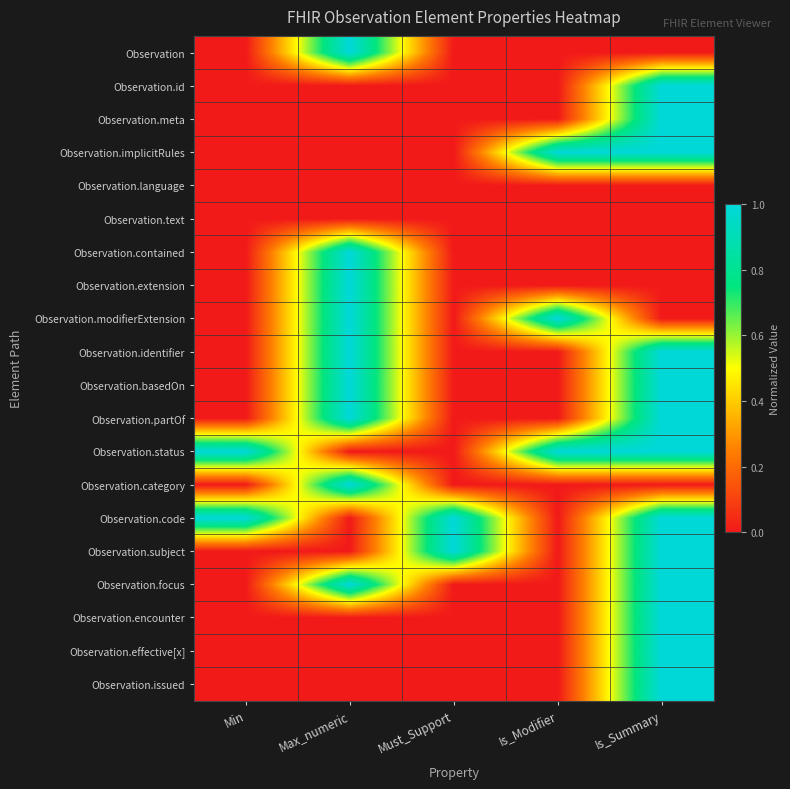

Reading left to right, list all the values displayed in this chart.

Observation: Min=0	Max_numeric=1	Must_Support=0	Is_Modifier=0	Is_Summary=0
Observation.id: Min=0	Max_numeric=0	Must_Support=0	Is_Modifier=0	Is_Summary=1
Observation.meta: Min=0	Max_numeric=0	Must_Support=0	Is_Modifier=0	Is_Summary=1
Observation.implicitRules: Min=0	Max_numeric=0	Must_Support=0	Is_Modifier=1	Is_Summary=1
Observation.language: Min=0	Max_numeric=0	Must_Support=0	Is_Modifier=0	Is_Summary=0
Observation.text: Min=0	Max_numeric=0	Must_Support=0	Is_Modifier=0	Is_Summary=0
Observation.contained: Min=0	Max_numeric=1	Must_Support=0	Is_Modifier=0	Is_Summary=0
Observation.extension: Min=0	Max_numeric=1	Must_Support=0	Is_Modifier=0	Is_Summary=0
Observation.modifierExtension: Min=0	Max_numeric=1	Must_Support=0	Is_Modifier=1	Is_Summary=0
Observation.identifier: Min=0	Max_numeric=1	Must_Support=0	Is_Modifier=0	Is_Summary=1
Observation.basedOn: Min=0	Max_numeric=1	Must_Support=0	Is_Modifier=0	Is_Summary=1
Observation.partOf: Min=0	Max_numeric=1	Must_Support=0	Is_Modifier=0	Is_Summary=1
Observation.status: Min=1	Max_numeric=0	Must_Support=0	Is_Modifier=1	Is_Summary=1
Observation.category: Min=0	Max_numeric=1	Must_Support=0	Is_Modifier=0	Is_Summary=0
Observation.code: Min=1	Max_numeric=0	Must_Support=1	Is_Modifier=0	Is_Summary=1
Observation.subject: Min=0	Max_numeric=0	Must_Support=1	Is_Modifier=0	Is_Summary=1
Observation.focus: Min=0	Max_numeric=1	Must_Support=0	Is_Modifier=0	Is_Summary=1
Observation.encounter: Min=0	Max_numeric=0	Must_Support=0	Is_Modifier=0	Is_Summary=1
Observation.effective[x]: Min=0	Max_numeric=0	Must_Support=0	Is_Modifier=0	Is_Summary=1
Observation.issued: Min=0	Max_numeric=0	Must_Support=0	Is_Modifier=0	Is_Summary=1